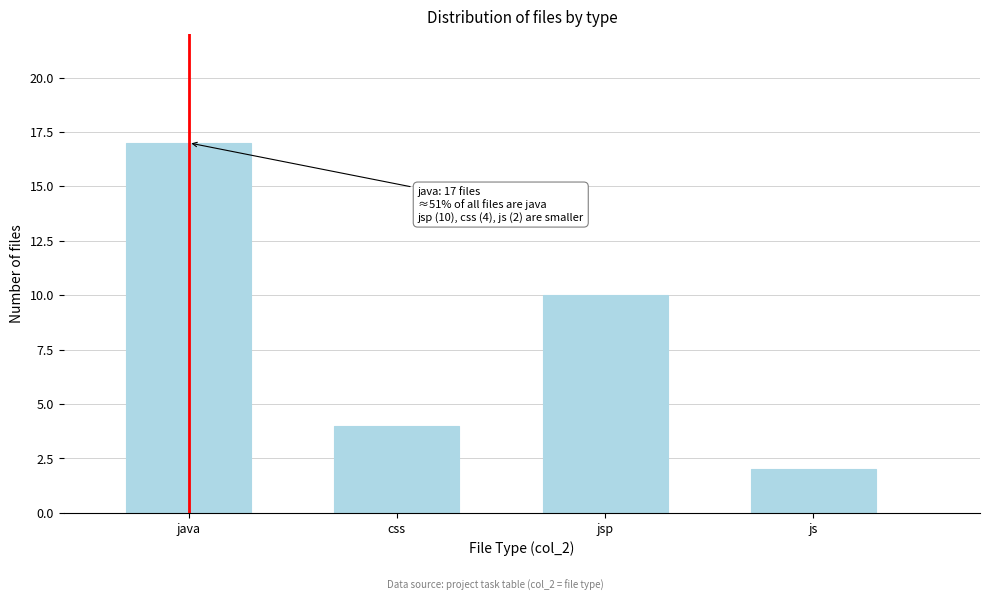

Reading left to right, transcribe all the data shown in this chart.

java=17	css=4	jsp=10	js=2